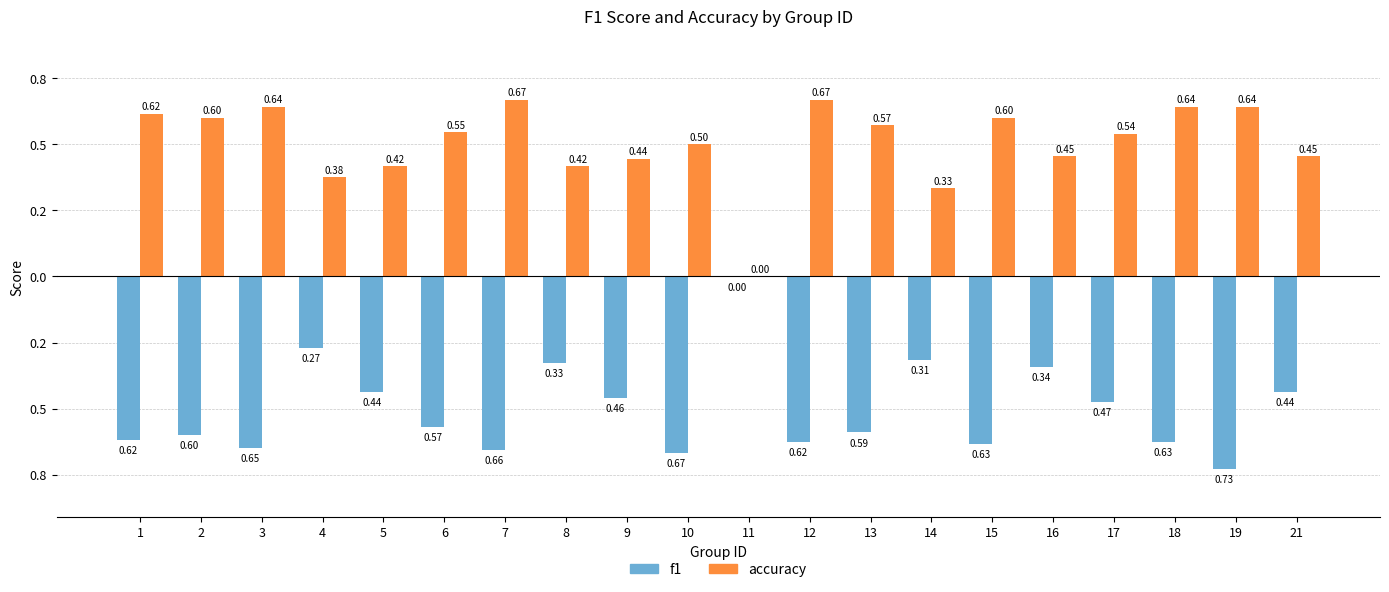

Are the bars horizontal?

No